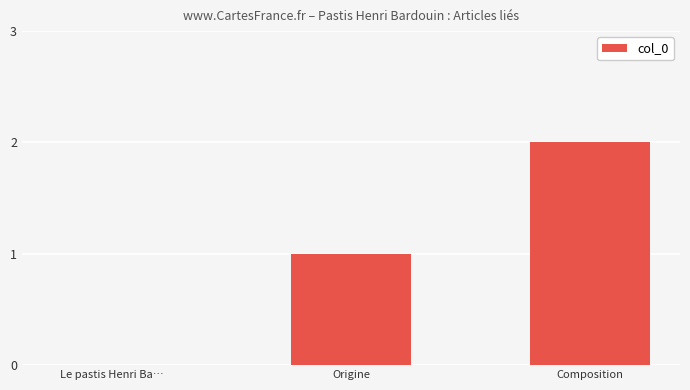

Reading left to right, list all the values displayed in this chart.

0	1	2